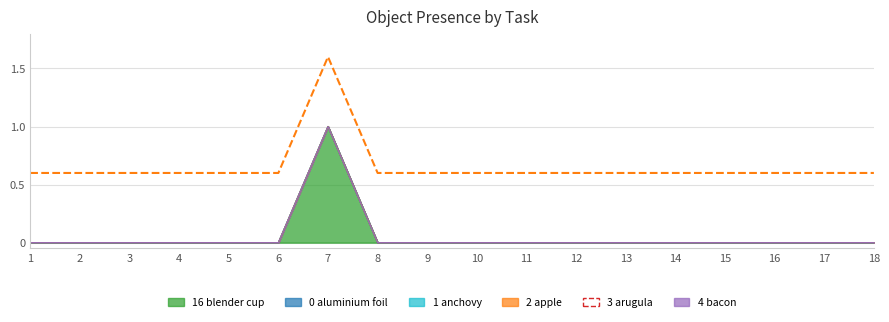

What is the value of the 5th point from the left?

0.6